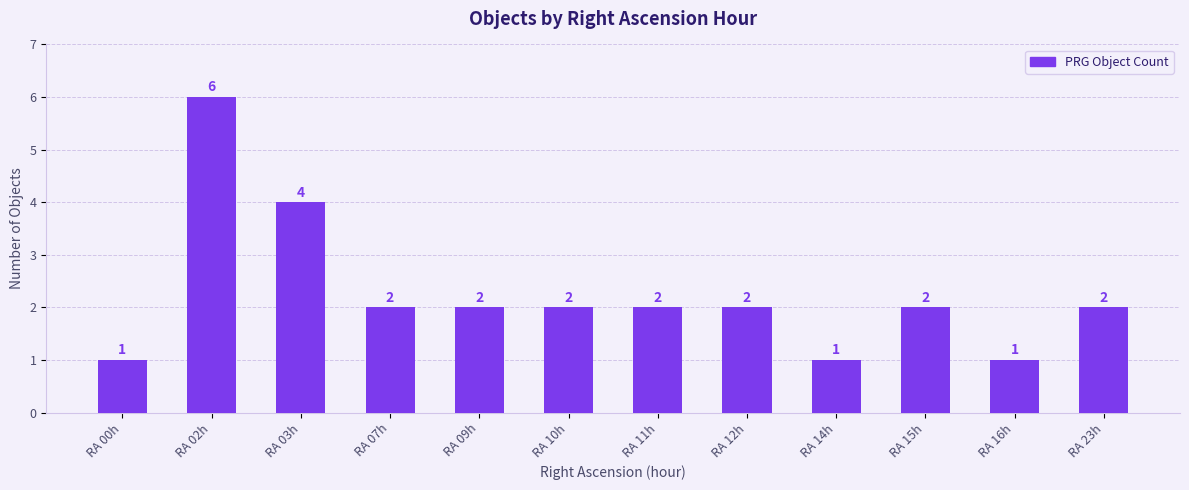

What is the greatest value displayed?

6